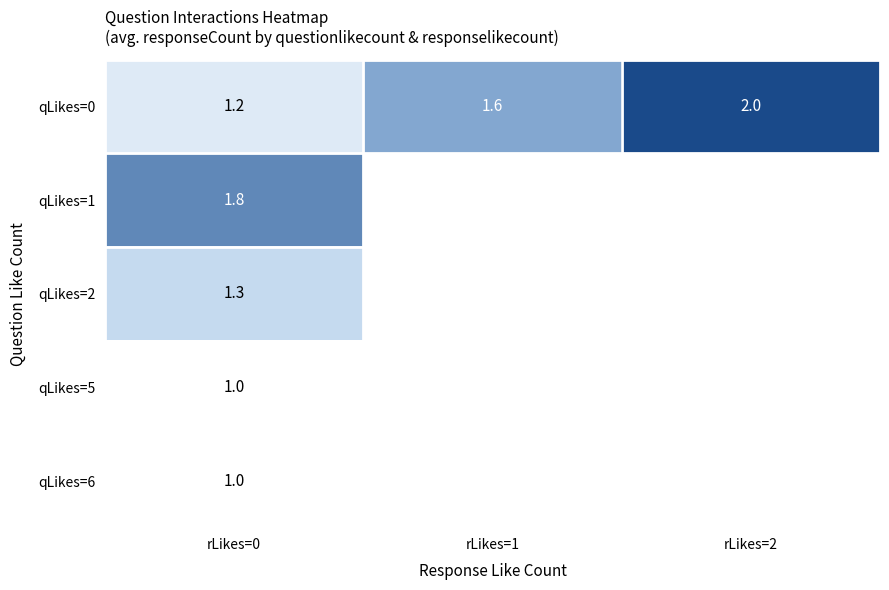

At which label does qLikes=6 reach its minimum?

rLikes=0